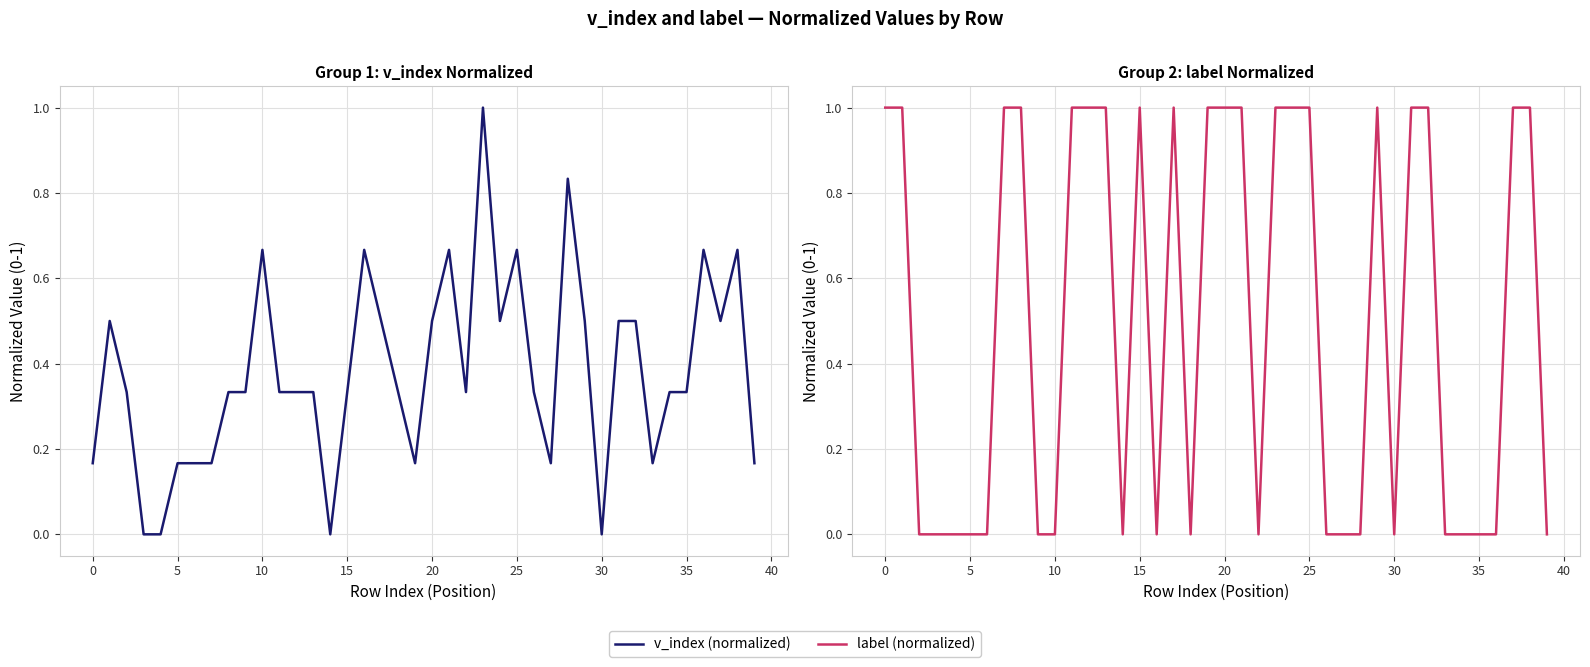

Which has a higher value, 15 or 30?

15